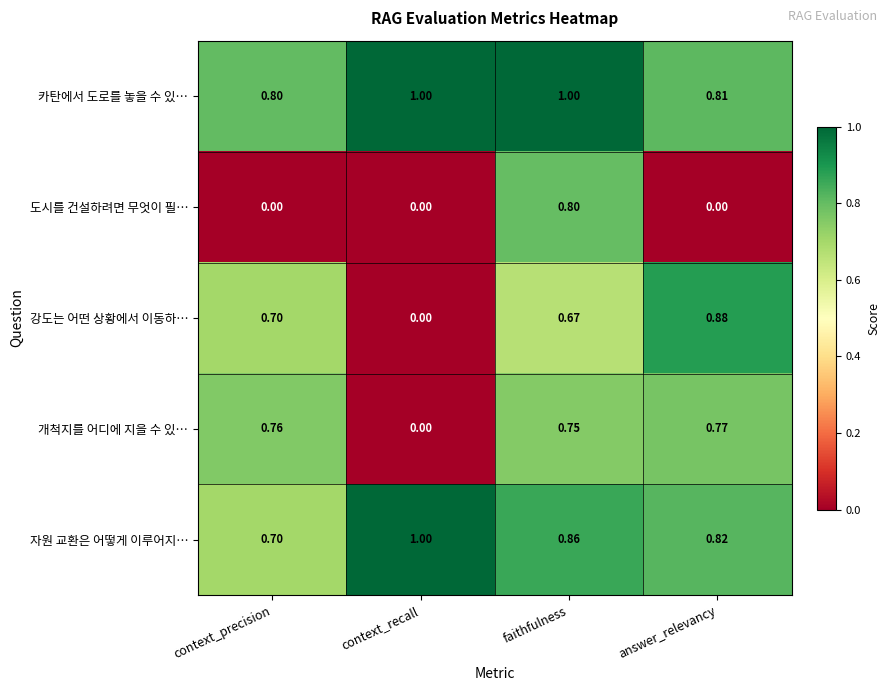

At which category is the sum across all series the highest?

faithfulness